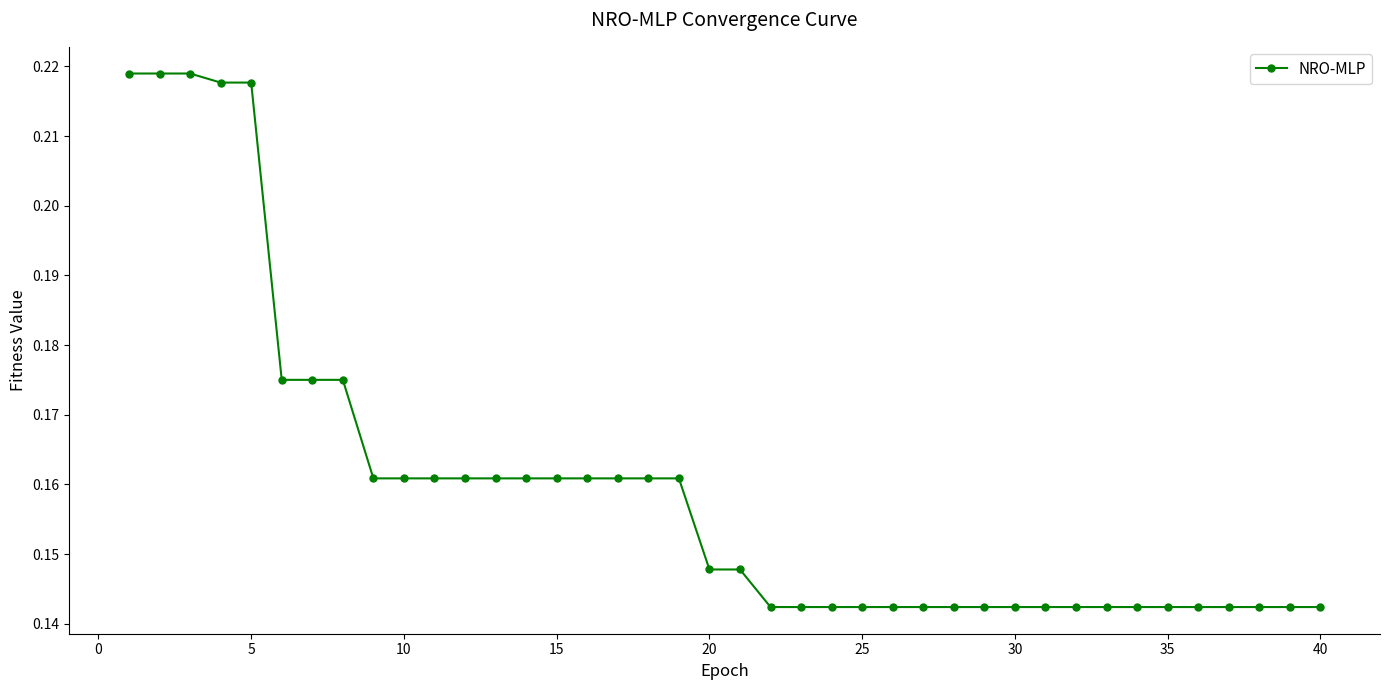

How many lines are shown in the chart?

1